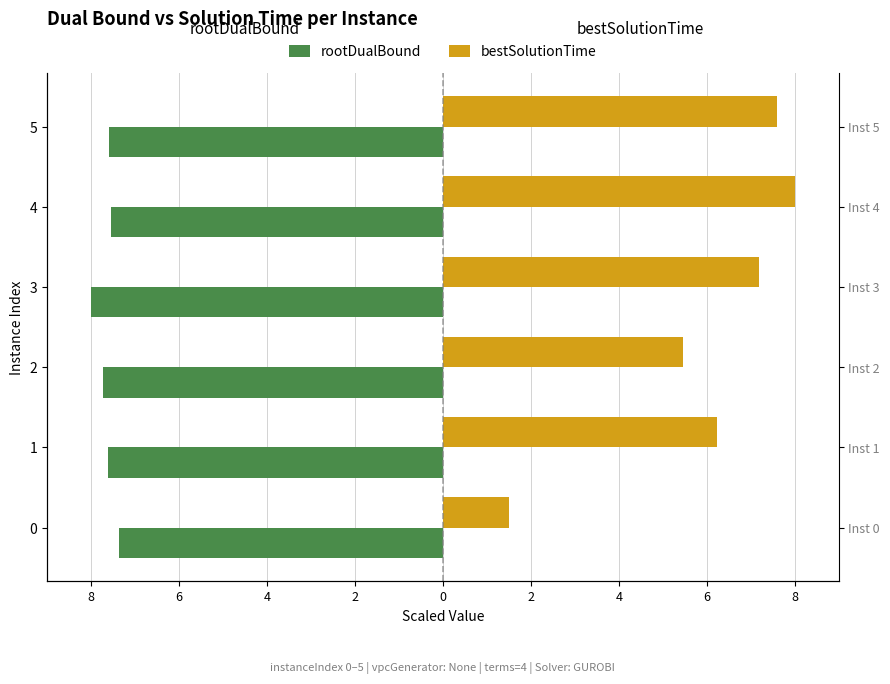

Which series changed the most between 0 and 1?

bestSolutionTime